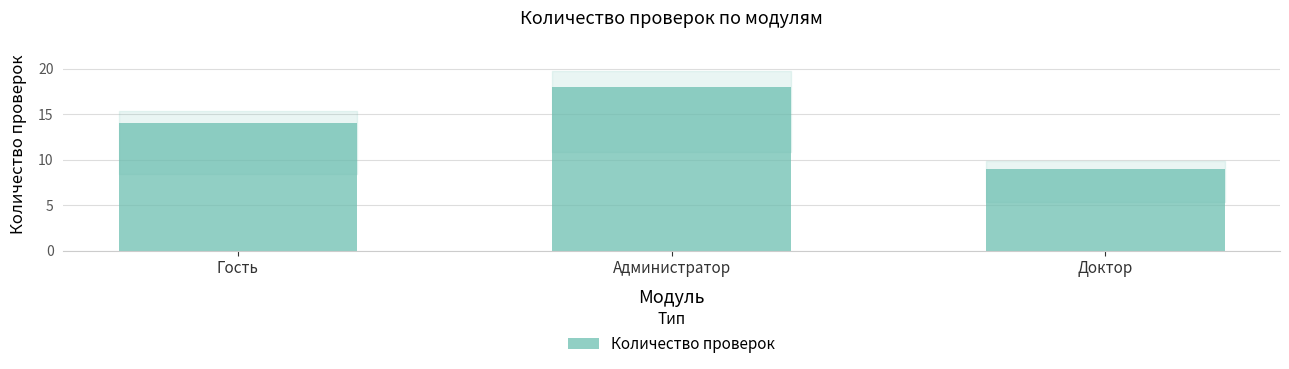

Which category has the lowest value across all series?

Доктор